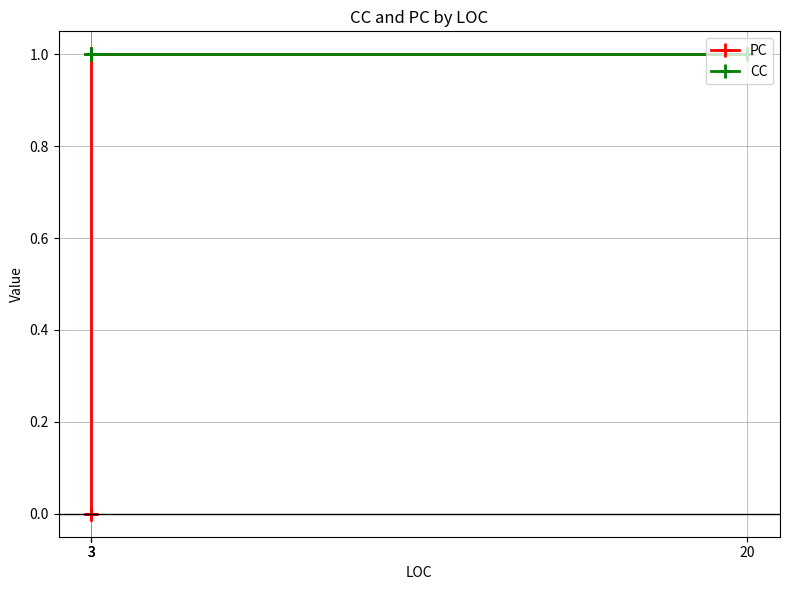

True or false: CC and PC intersect in this chart.

False